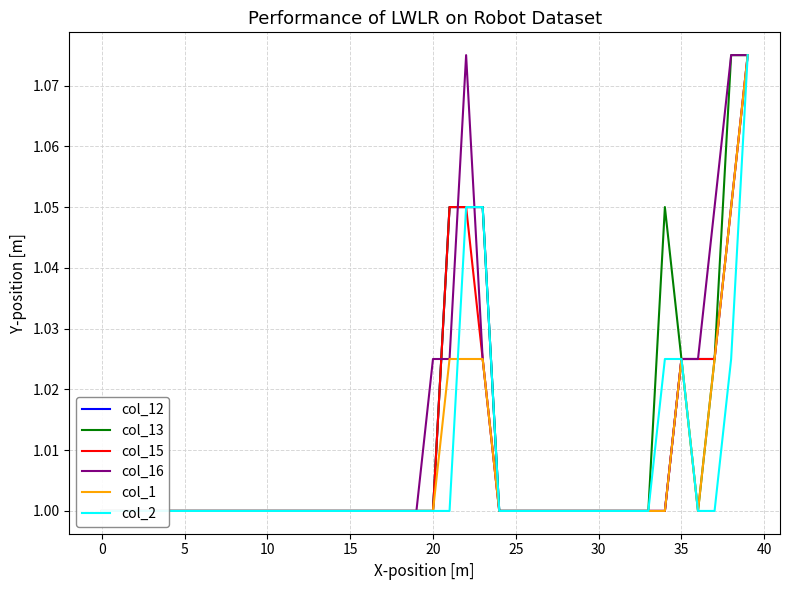

True or false: col_15 has more than 2 interior local peaks.

False